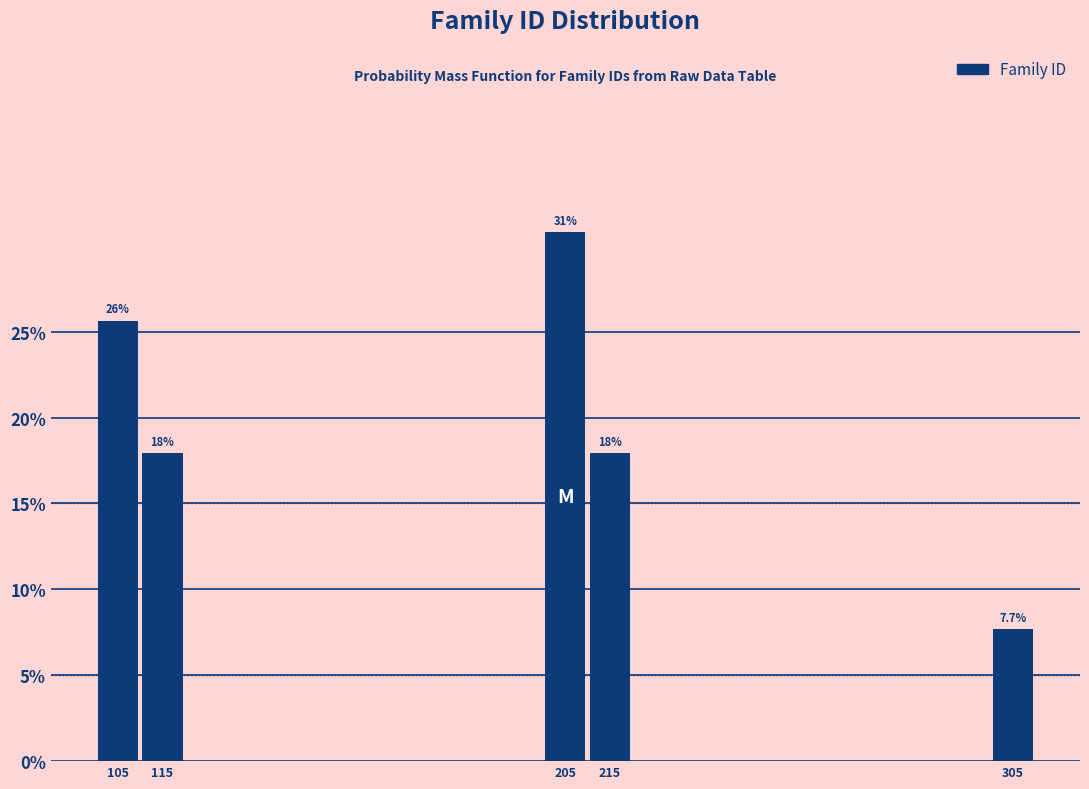

Reading left to right, extract all data points from this chart.

105=25.6	115=17.9	205=30.8	215=17.9	305=7.7